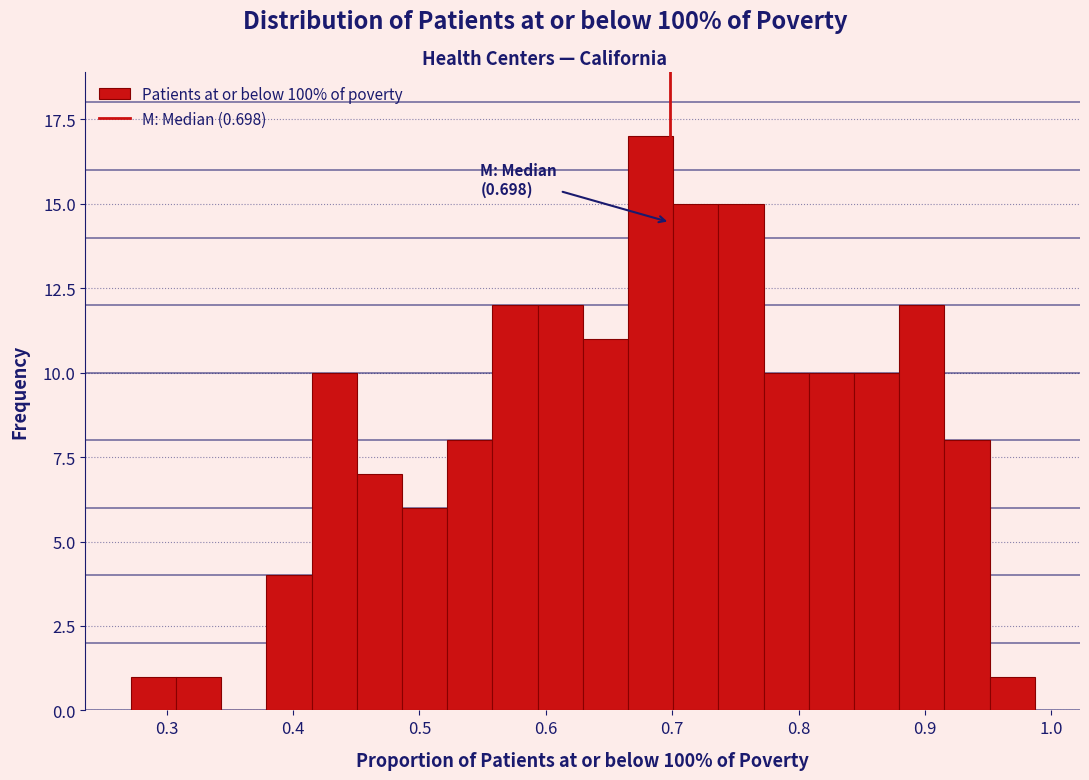

Read against the x-axis, roughly where is the centre of the tallest bar?

0.68